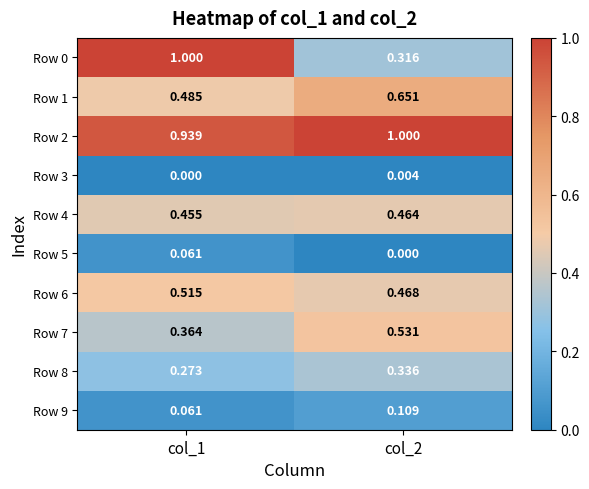

Is the value of Row 5 at col_1 greater than the value of Row 4 at col_1?

No